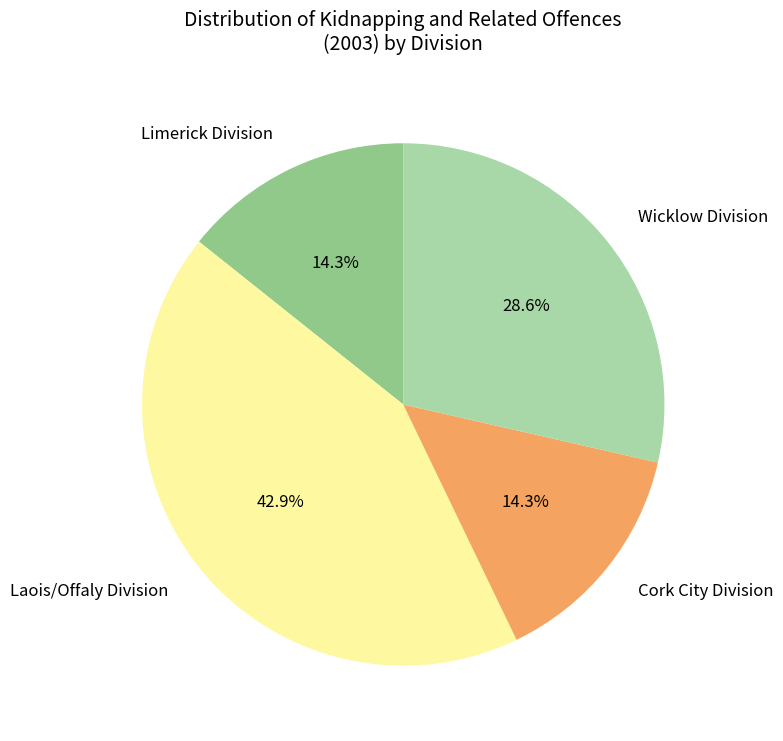

Approximately how many times larger is the value at Wicklow Division compared to Cork City Division?

2.0